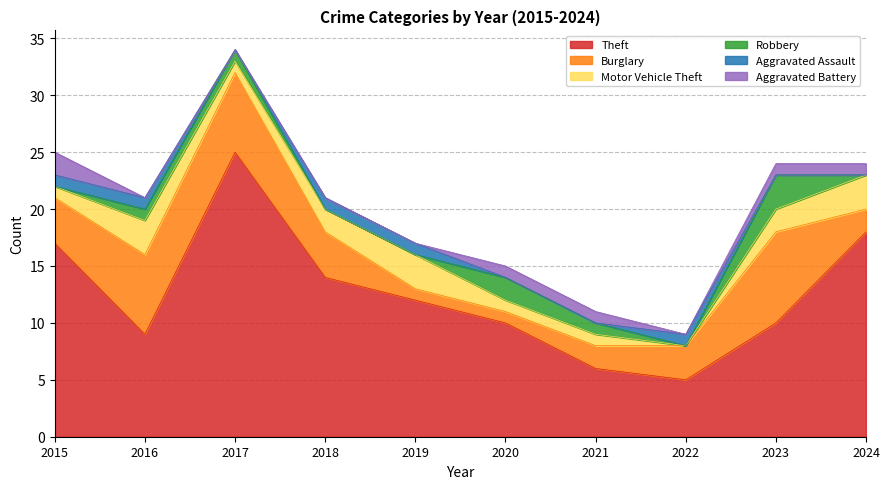

What is the difference between the second highest and minimum values in the Theft series?

13